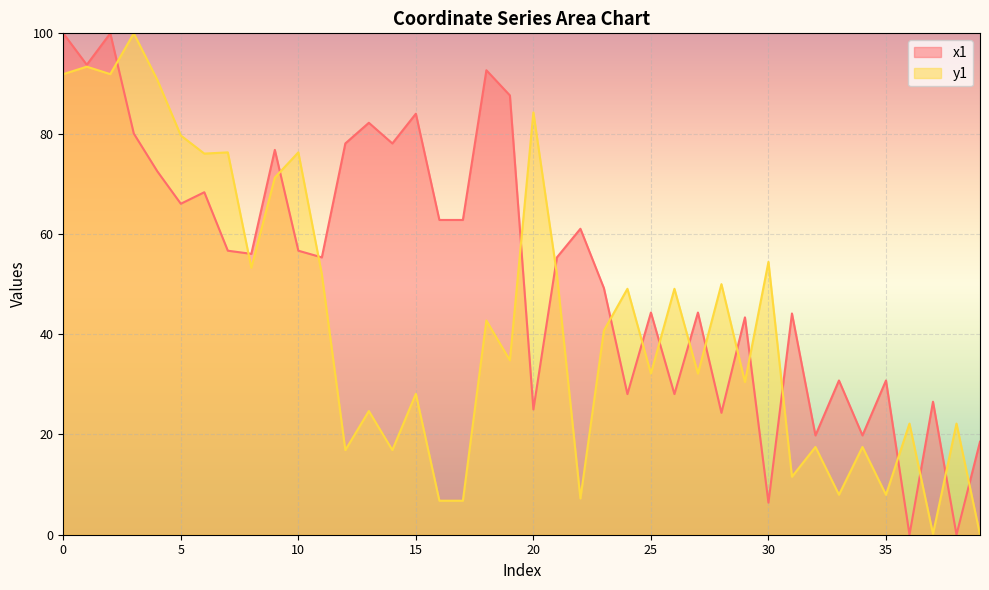

What is the difference between the y1 values at 31 and 36?

10.6